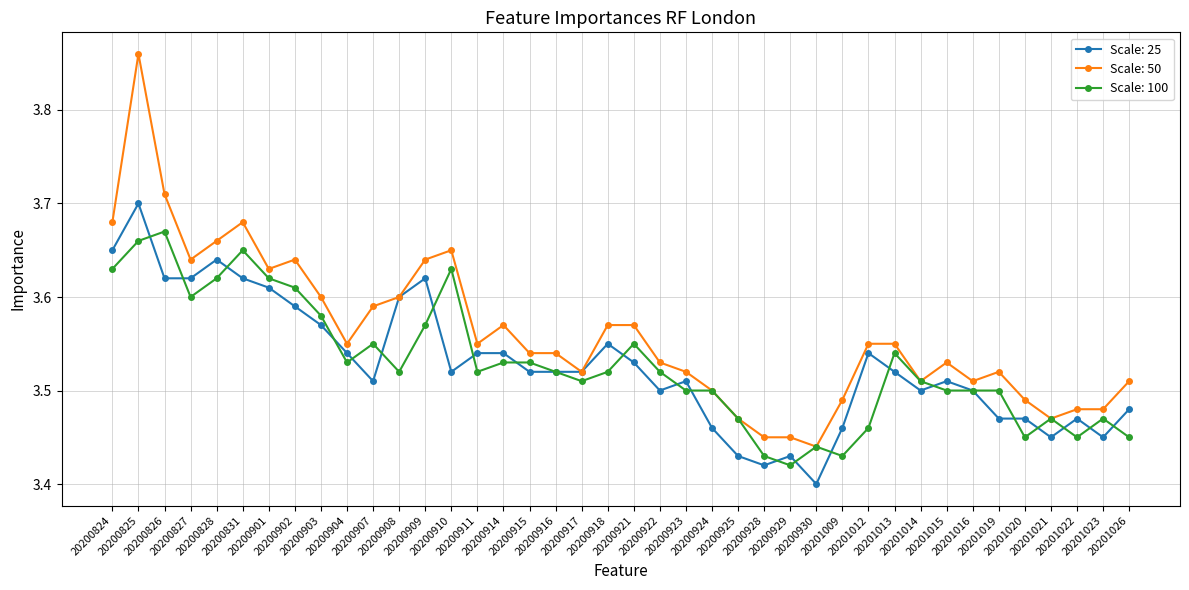

At how many categories does at least one series exceed 3?

40